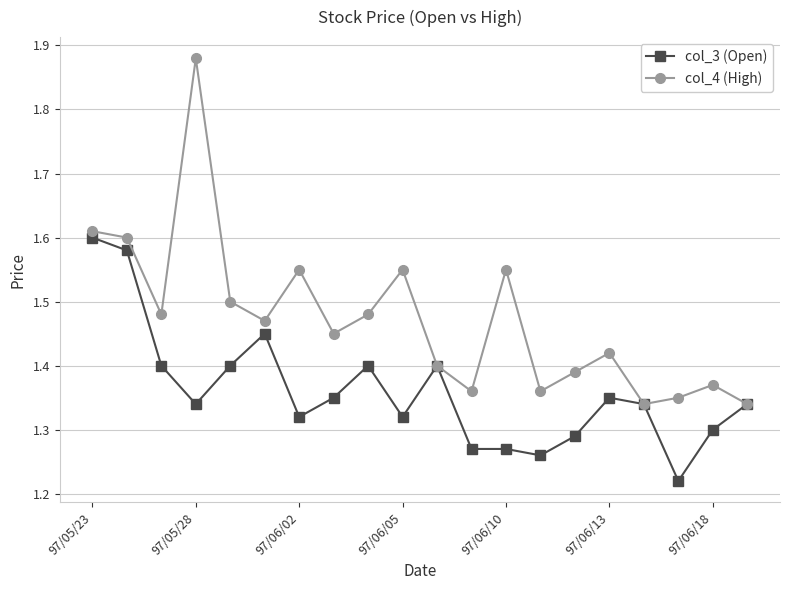

Which series has the largest total across all categories?

col_4 (High)